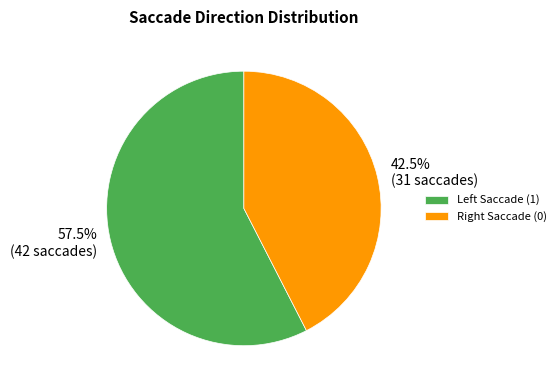

Which category has the biggest portion of the pie?

Left Saccade (1)